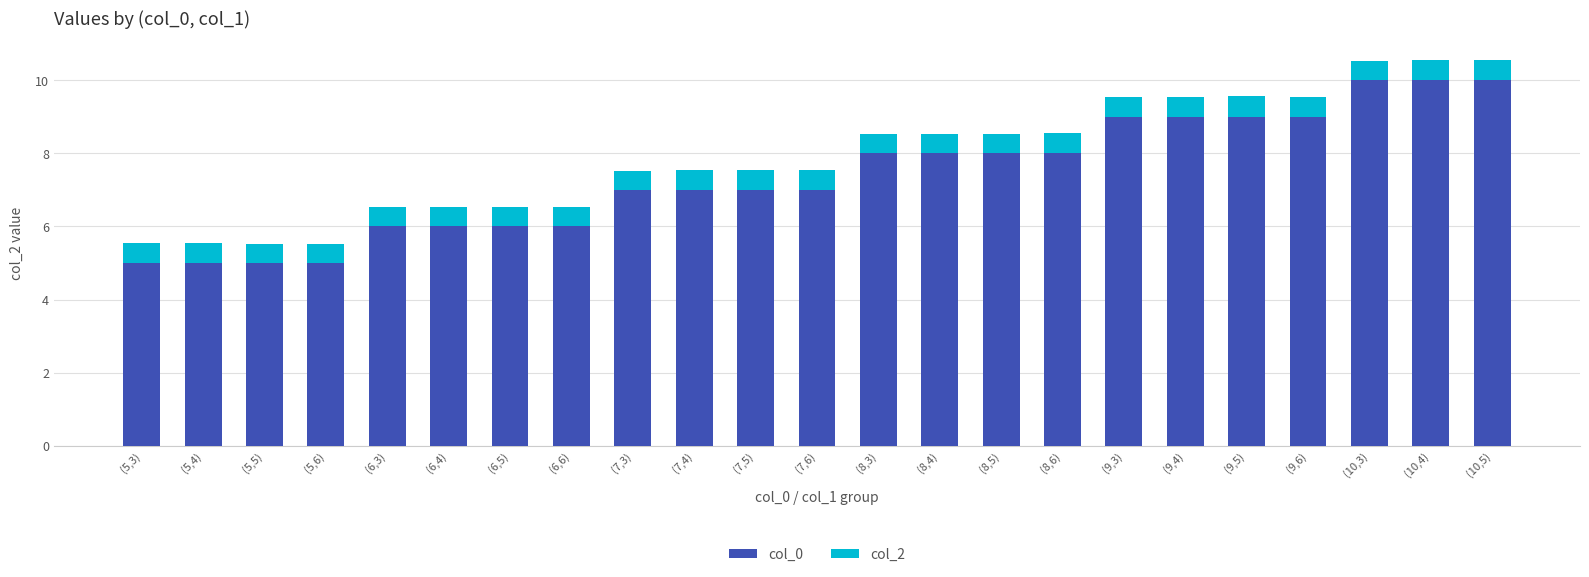

Count the number of categories in the chart.

23